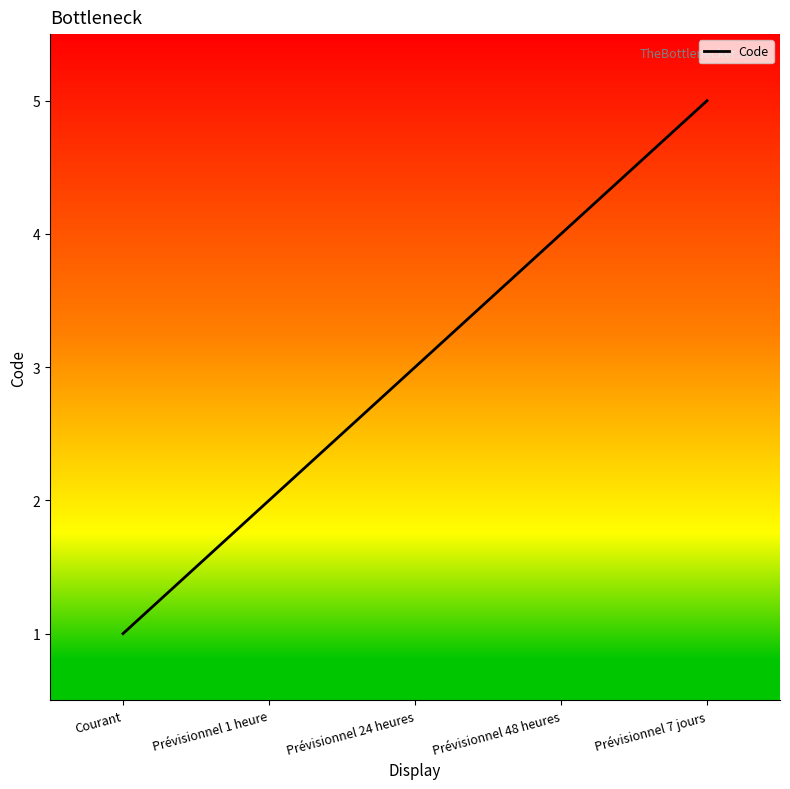

How many values are between 2 and 4?

3